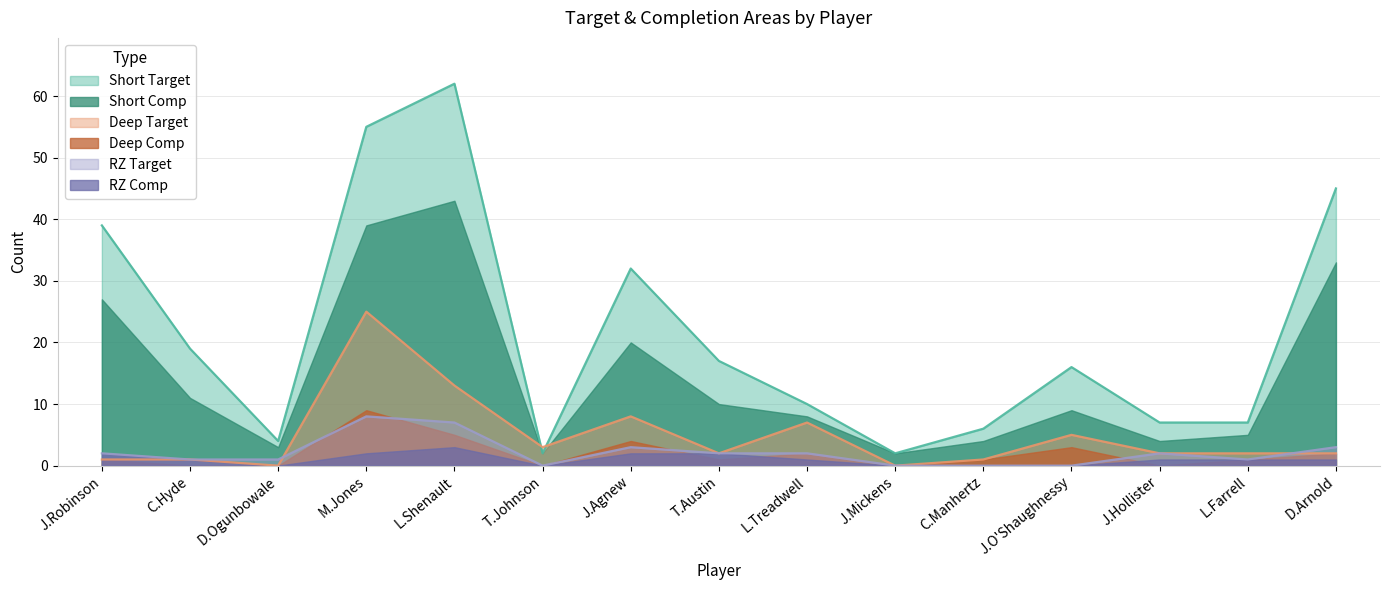

At which category does the chart reach its minimum across all series?

D.Ogunbowale